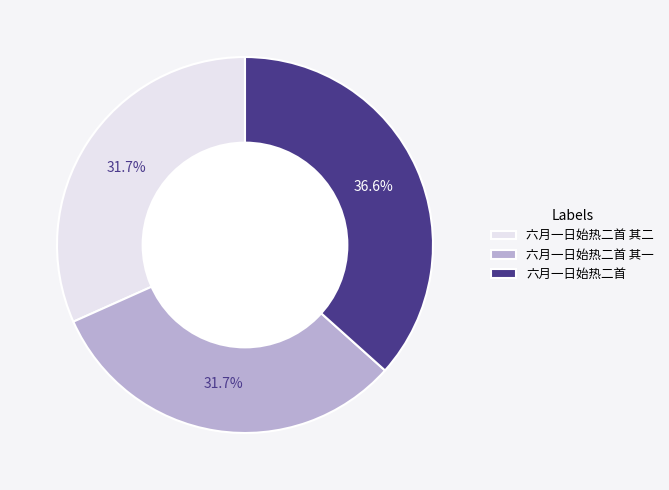

Is it true that 六月一日始热二首 is 37% of the pie?

True